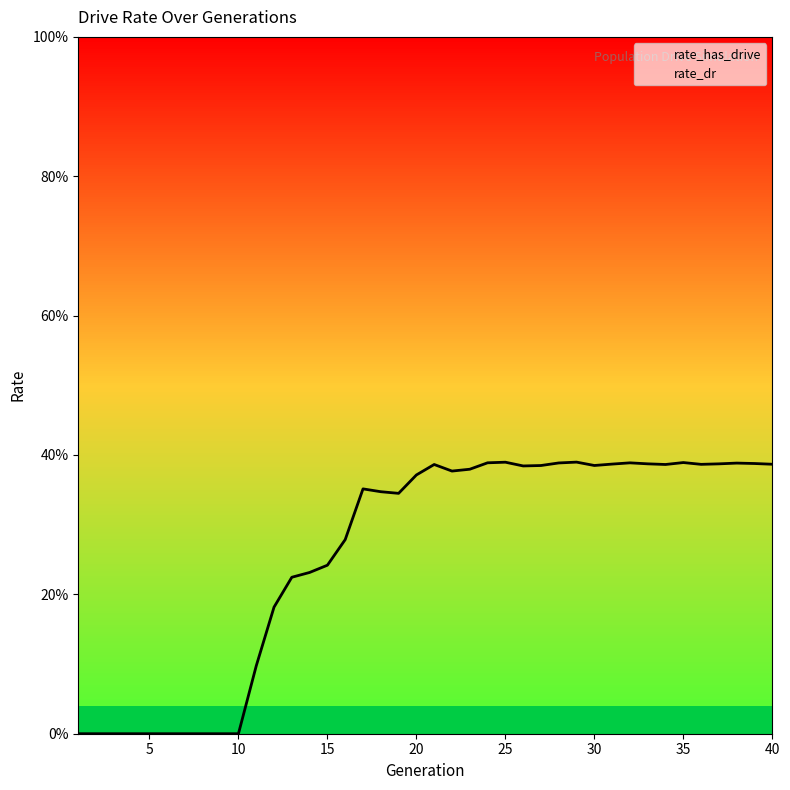

Where is the data nearest to the value 0?

1